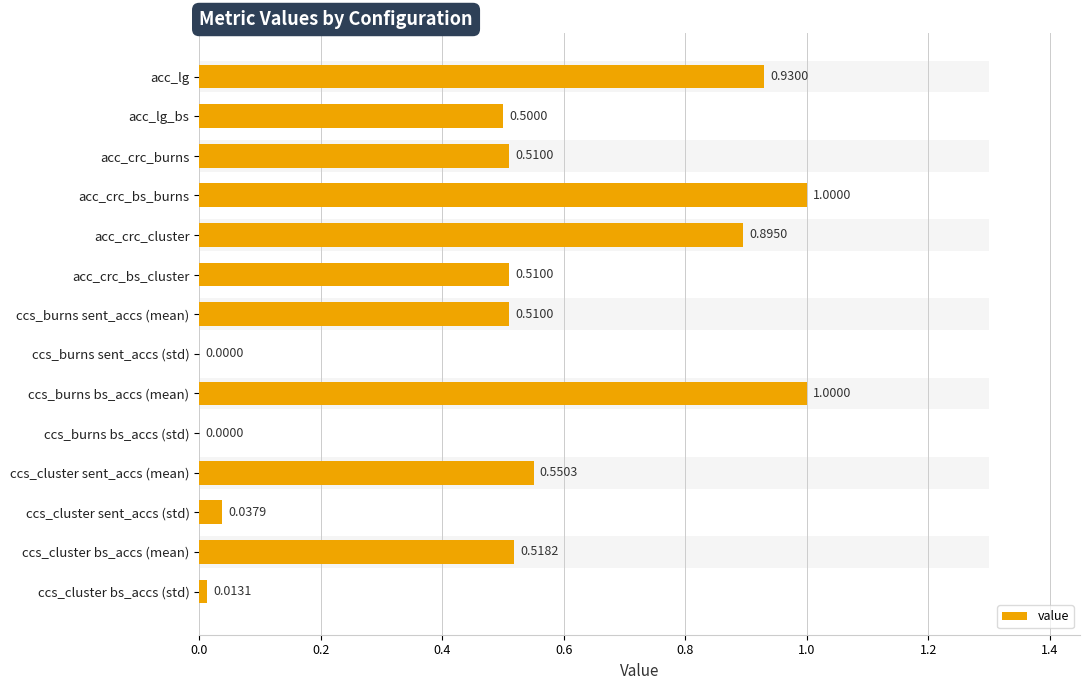

Reading left to right, what are all the values shown in this chart?

0.9	0.5	0.5	1.0	0.9	0.5	0.5	0.0	1.0	0.0	0.6	0.0	0.5	0.0